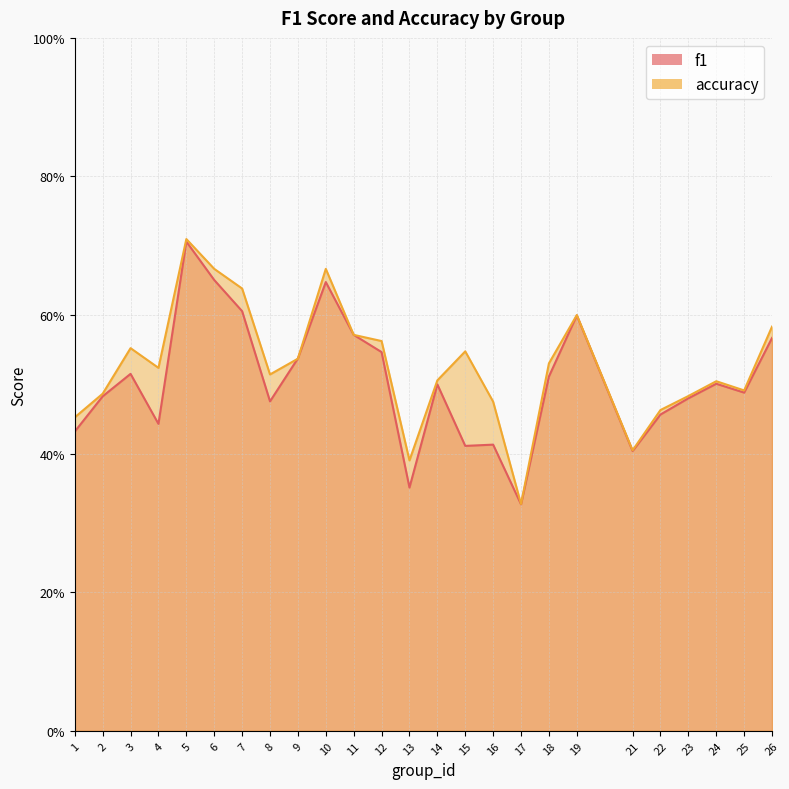

At 23, list the series in order from smallest to largest.

f1, accuracy